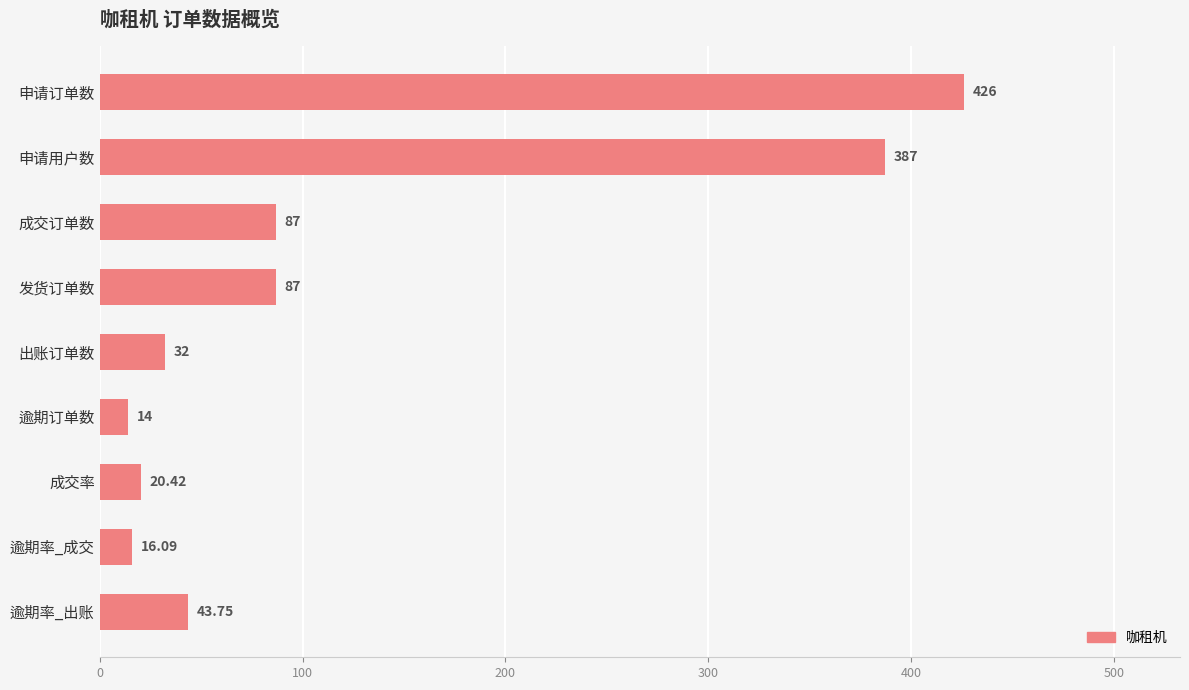

What is the smallest value displayed?

14.0